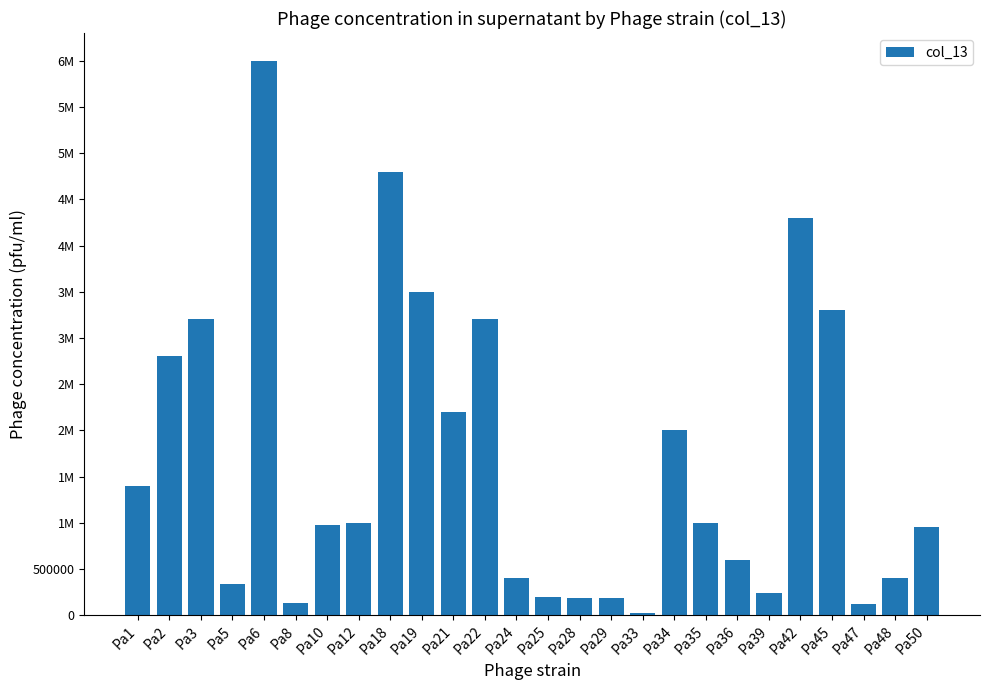

What is the greatest value displayed?

6000000